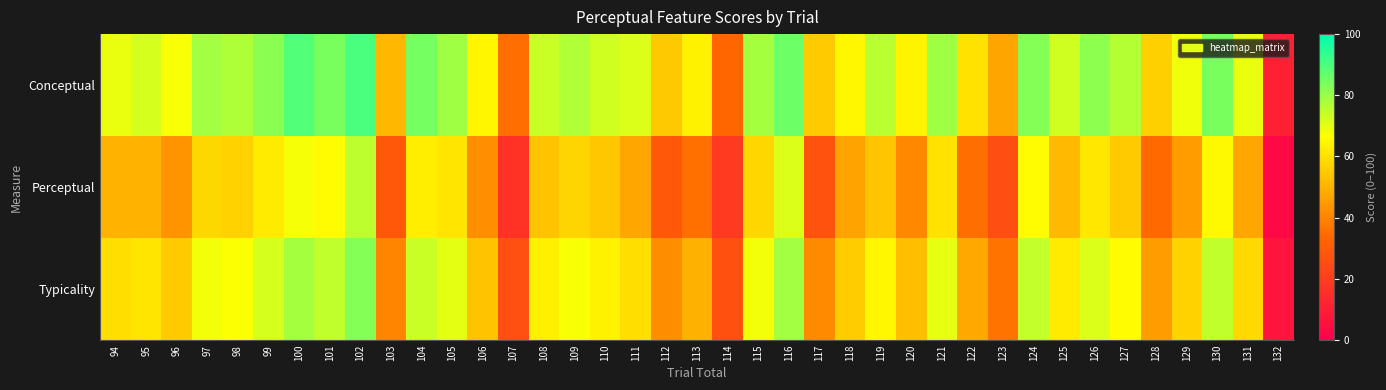

At which category does the chart reach its minimum across all series?

132